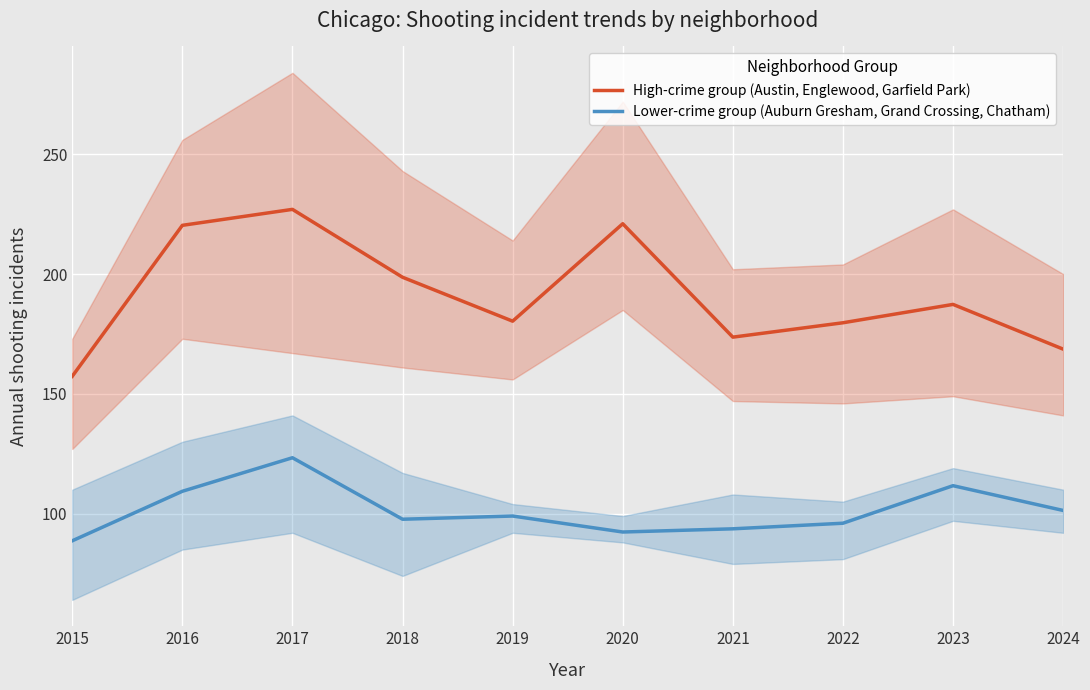

Reading right to left, what are all the values shown in this chart?

High-crime group (Austin, Englewood, Garfield Park): 168.7	187.3	179.7	173.7	221.0	180.3	198.7	227.0	220.3	157.3
Lower-crime group (Auburn Gresham, Grand Crossing, Chatham): 101.3	111.7	96.0	93.7	92.3	99.0	97.7	123.3	109.3	88.7